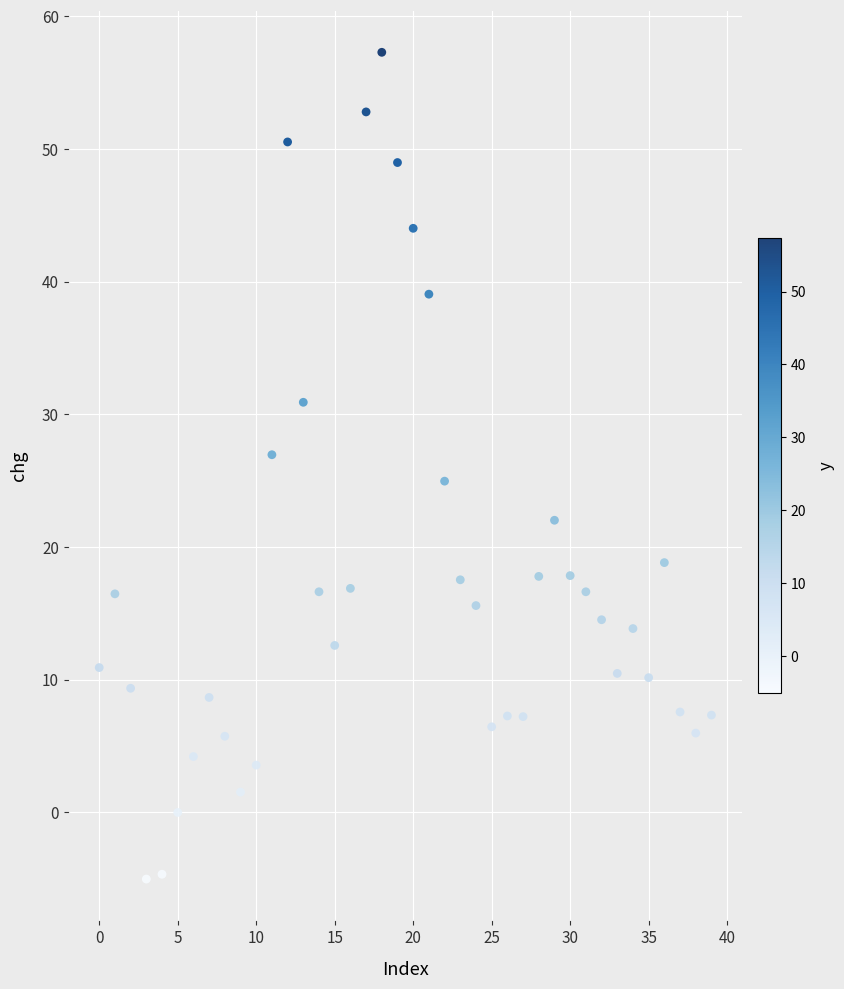

Count the number of points in this scatter plot.

40